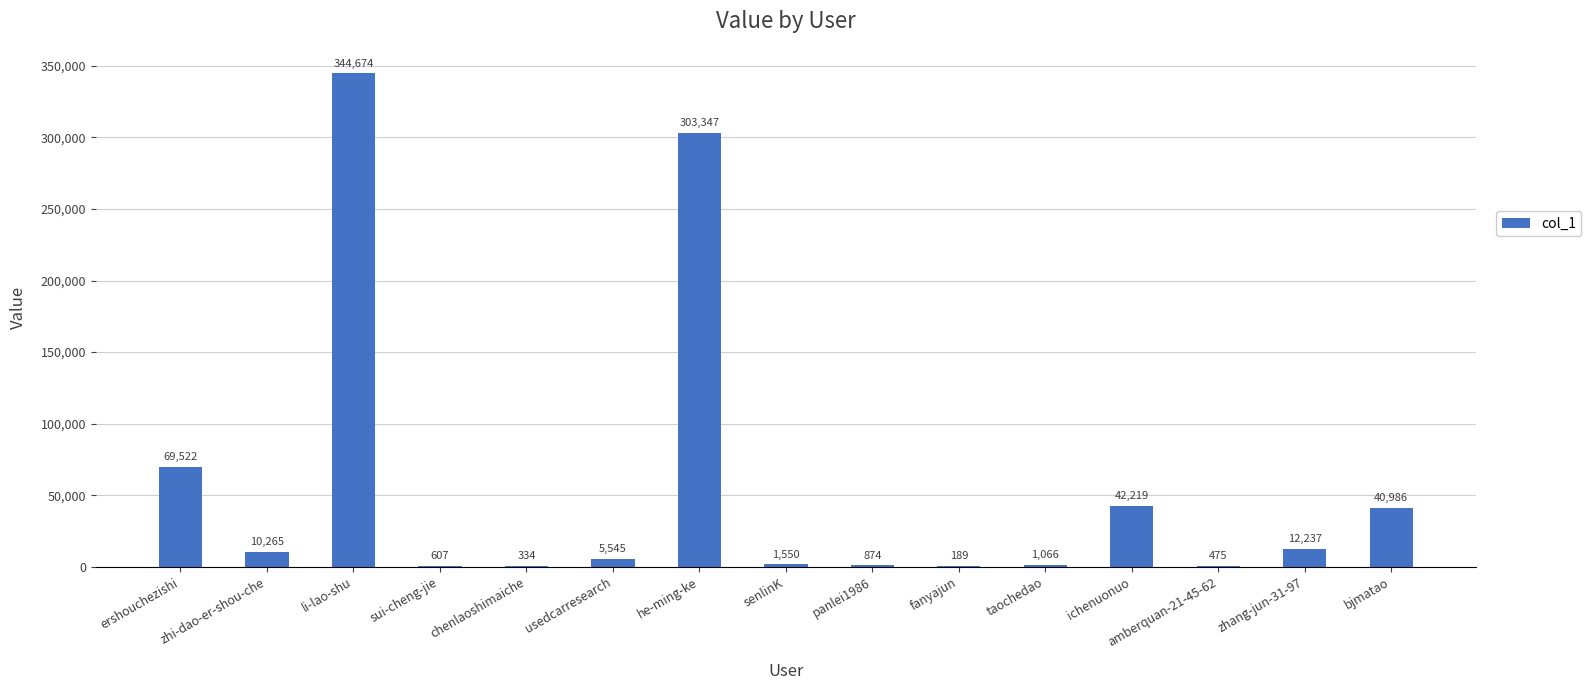

What value does the data have at bjmatao?

40986